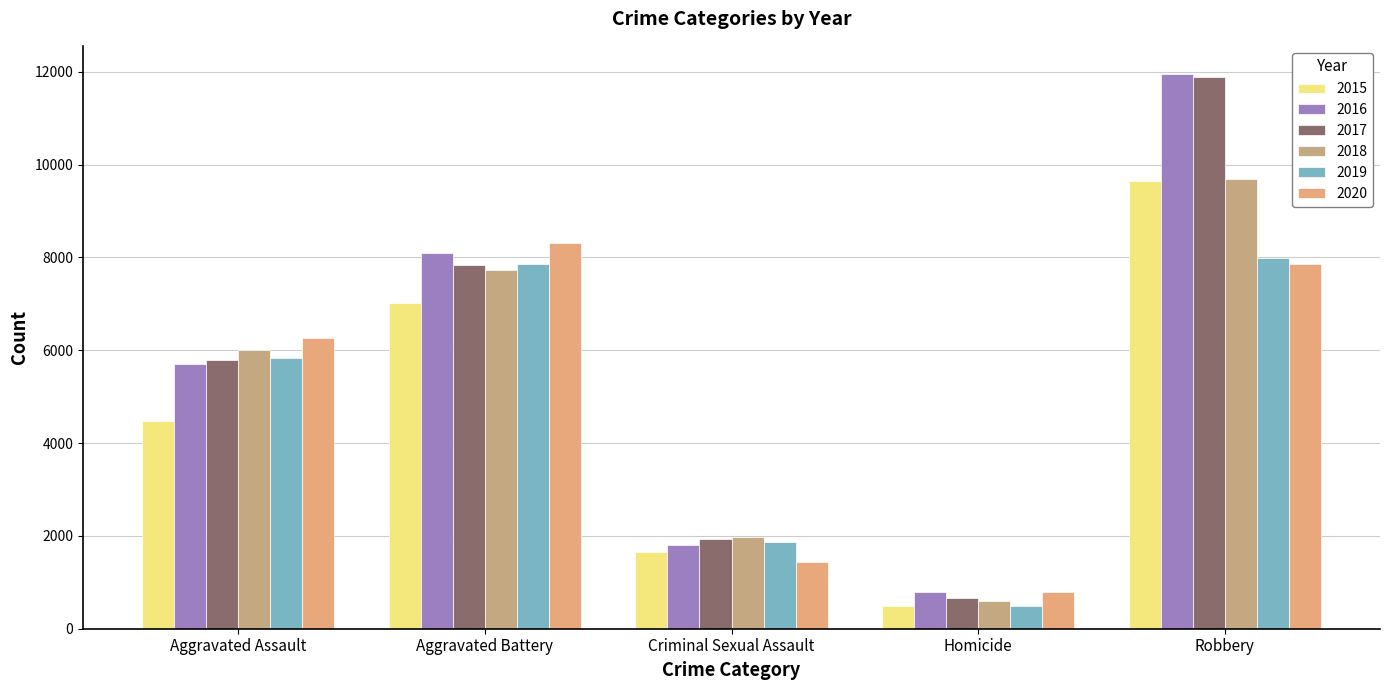

What is the sum of the 2020 values at Homicide and Aggravated Battery?

9104